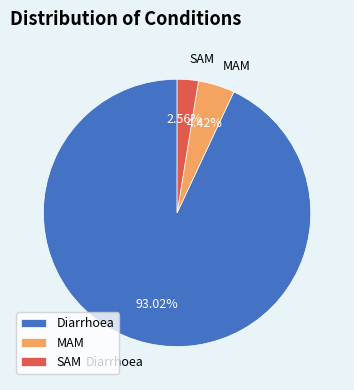

What is the total percentage of MAM and Diarrhoea?

97.4%